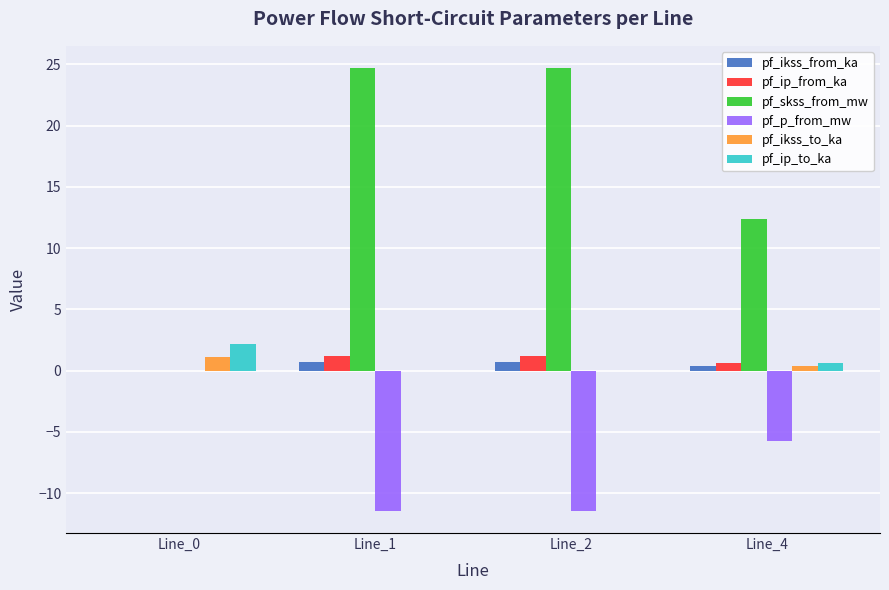

What is the spread (max minus min) of values at Line_4?

18.1